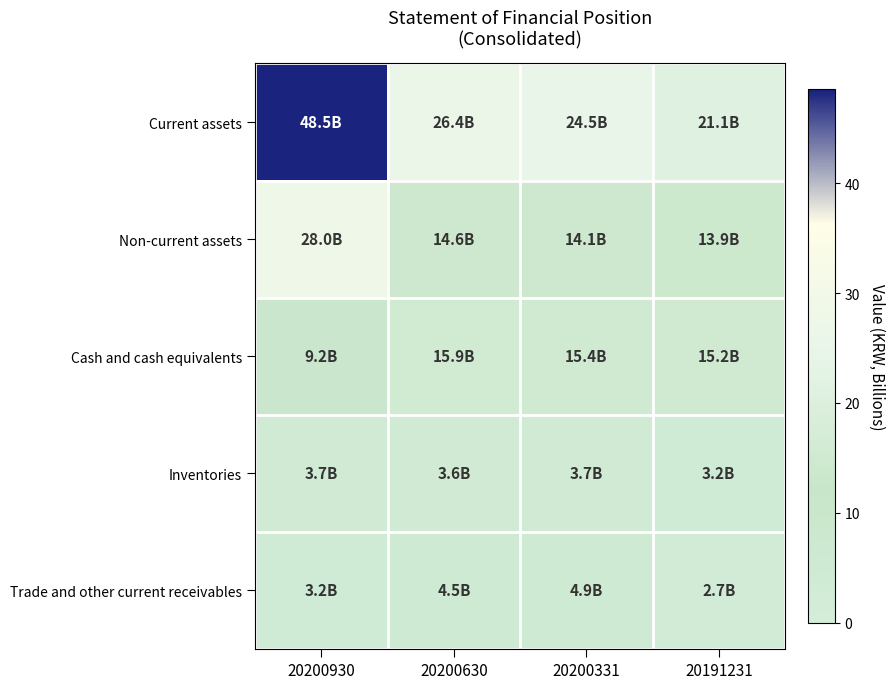

Count the number of data series in this chart.

5